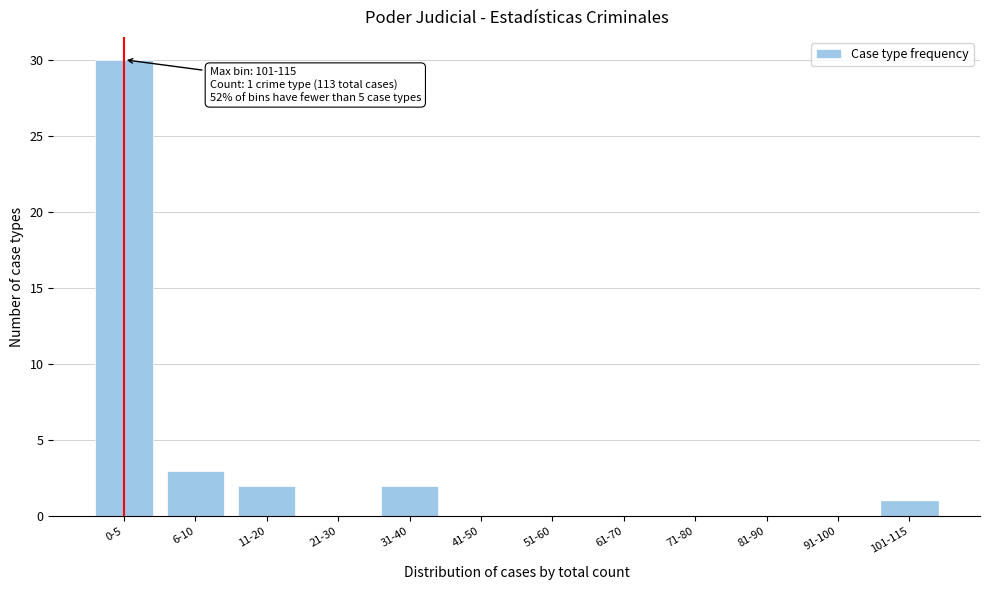

Reading left to right, list all the values displayed in this chart.

0-5=30	6-10=3	11-20=2	21-30=0	31-40=2	41-50=0	51-60=0	61-70=0	71-80=0	81-90=0	91-100=0	101-115=1